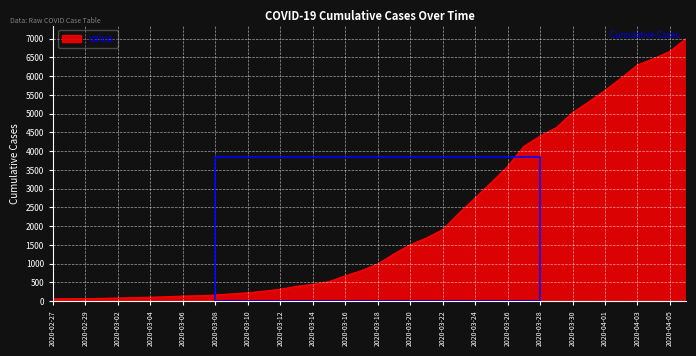

What is the difference between the maximum and minimum values?

6939